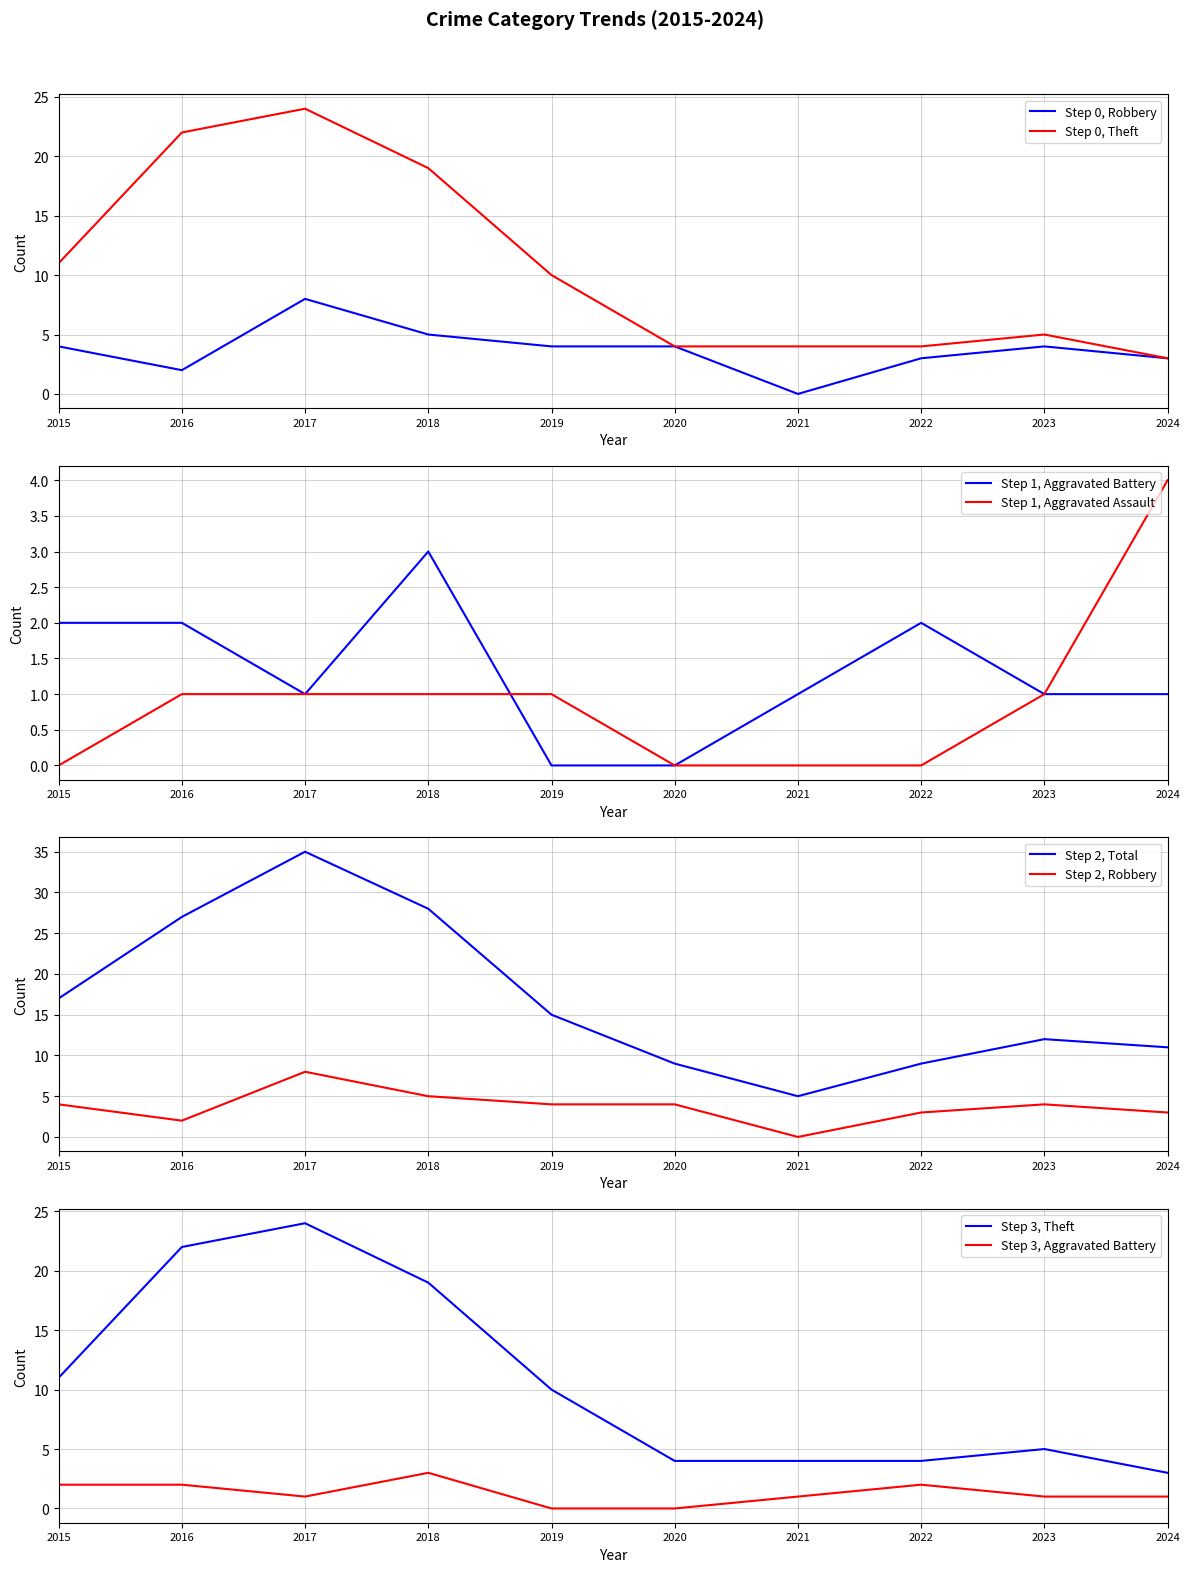

The value of Step 0, Theft at 2016 is 22. True or false?

True